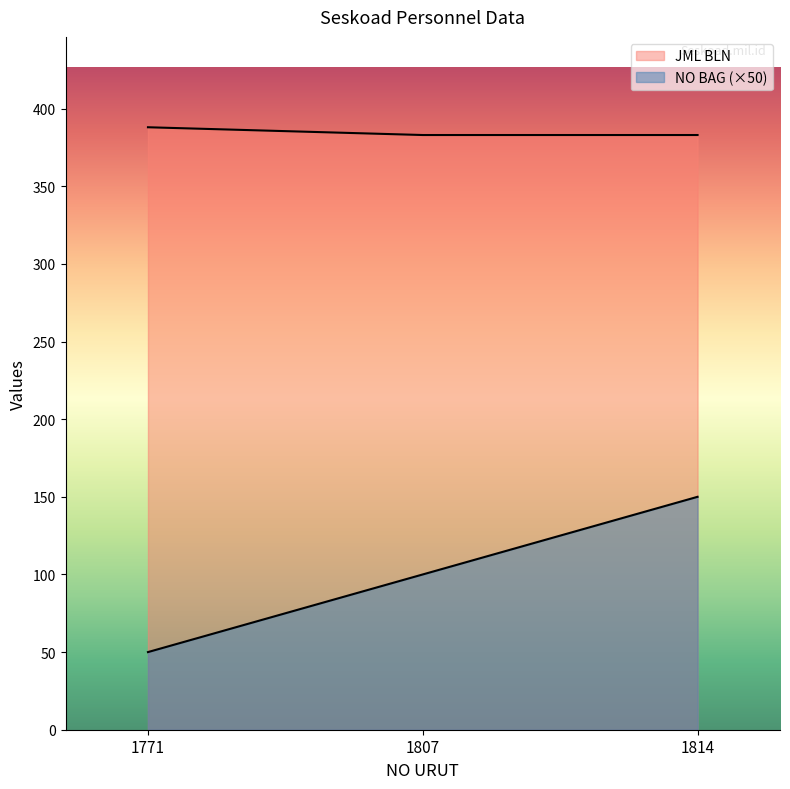

What is the maximum value for NO BAG?

150